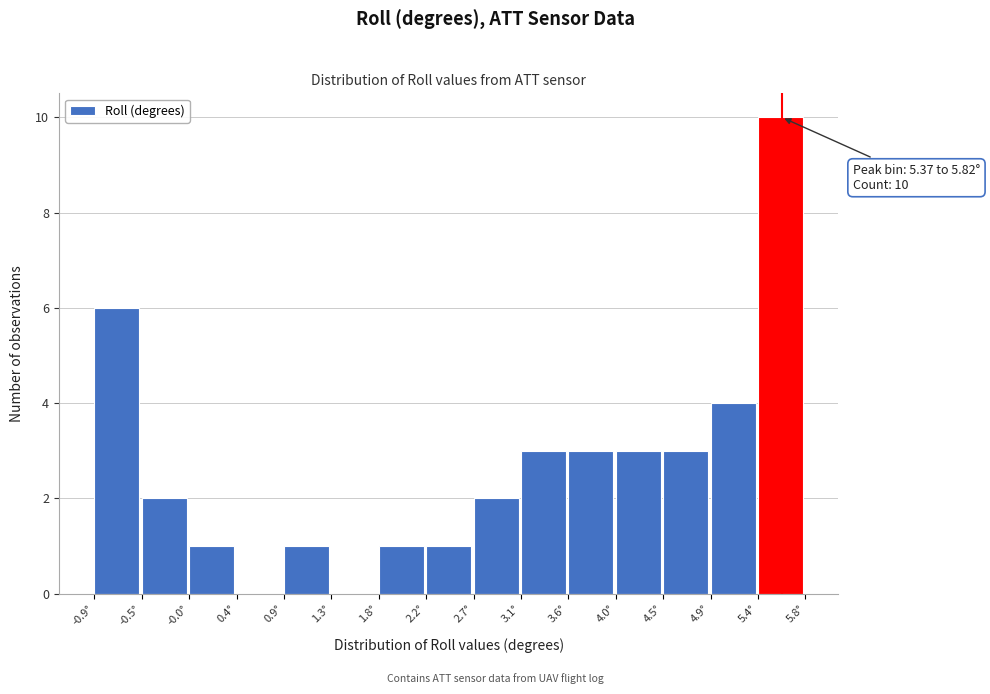

Which range on the x-axis has the tallest bar?

5.35 to 5.80